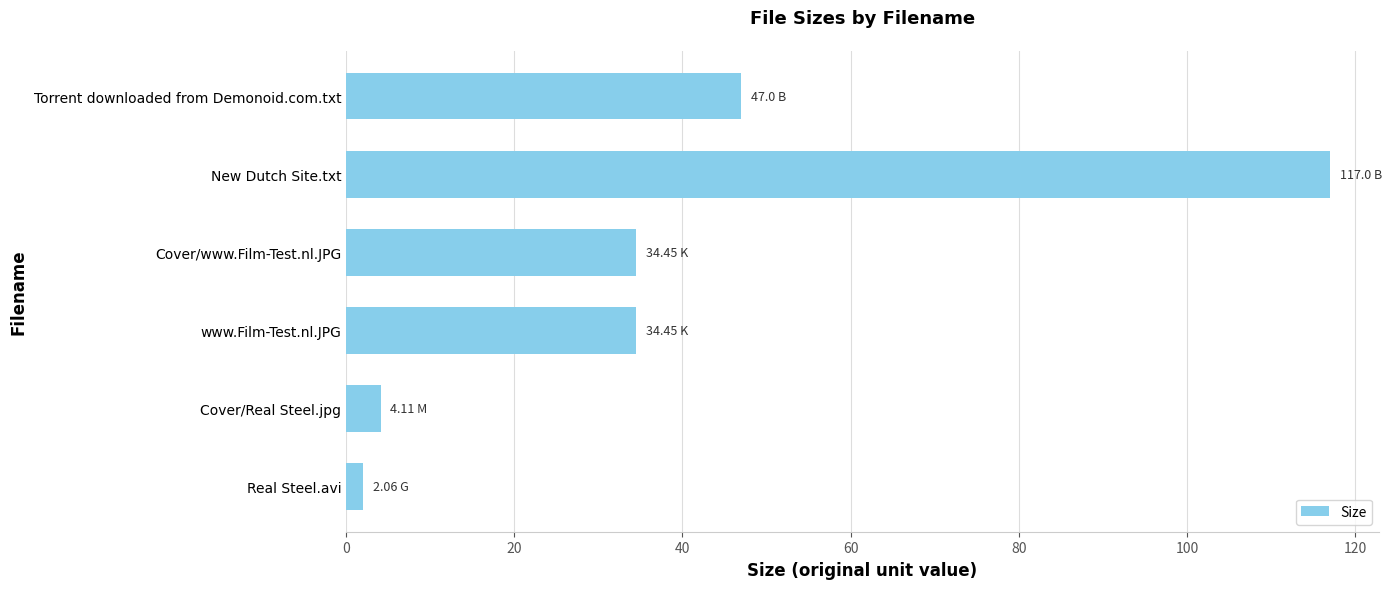

Which has a higher value, Cover/www.Film-Test.nl.JPG or Real Steel.avi?

Cover/www.Film-Test.nl.JPG